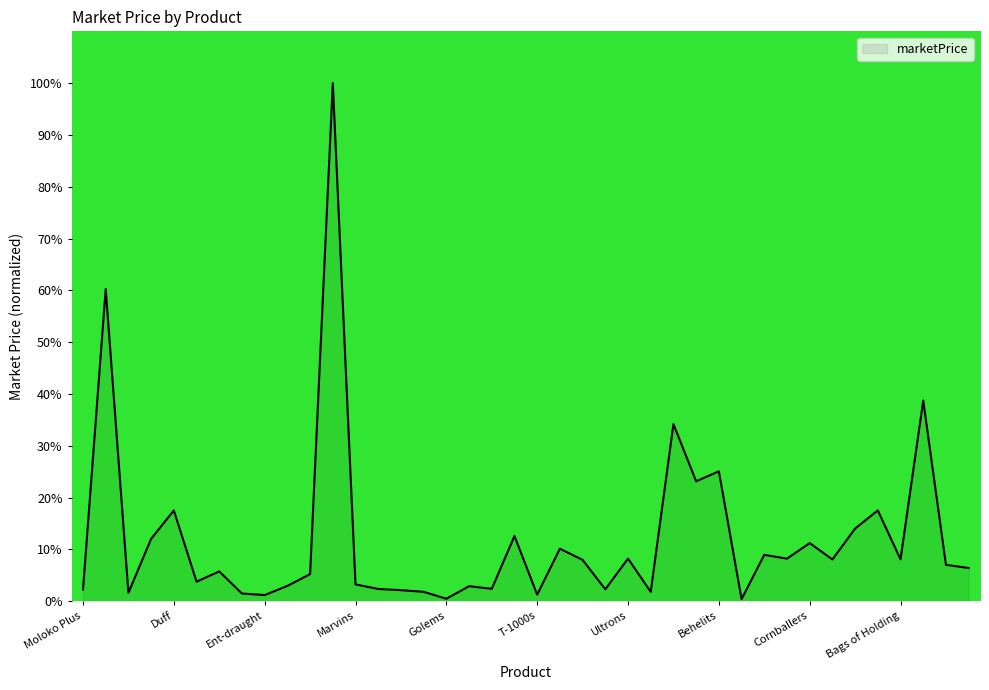

What is the difference between the maximum and minimum values?

99.6